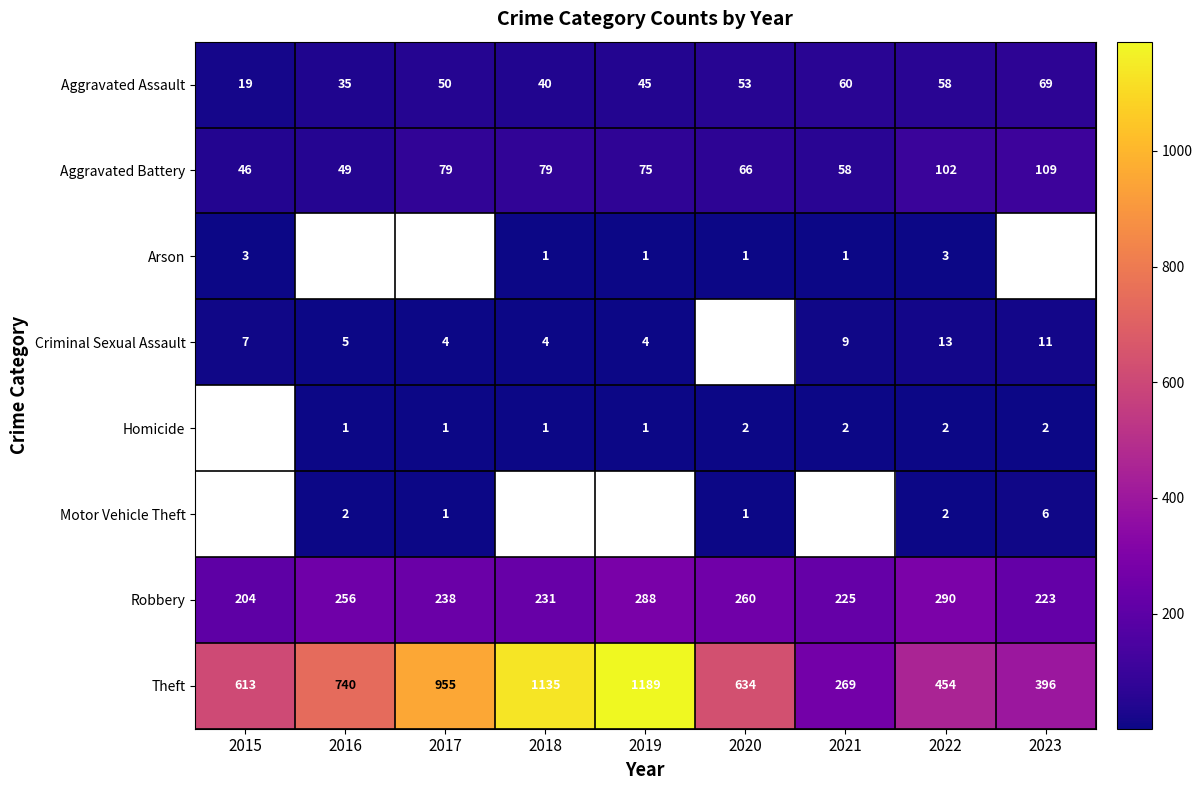

What is the average value of the Aggravated Assault series?

48